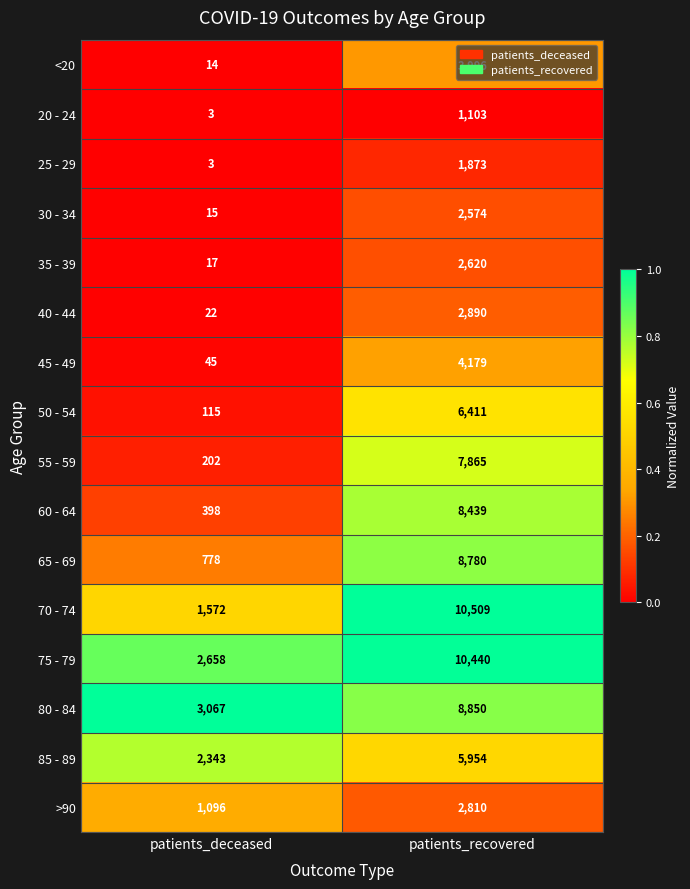

What is the sum of the 75 - 79 values at patients_deceased and patients_recovered?

13098